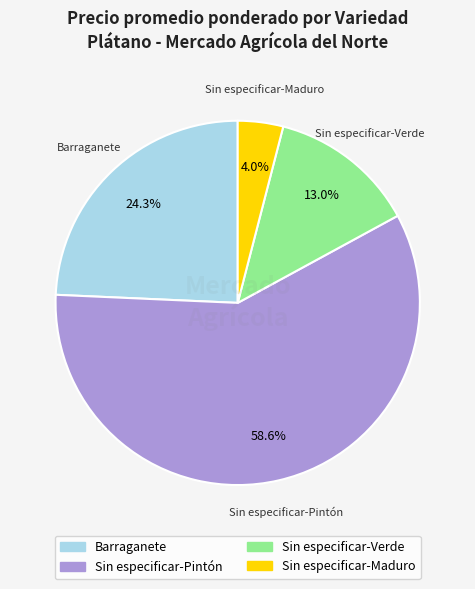

Which slice represents more than half of the pie?

Sin especificar-Pintón